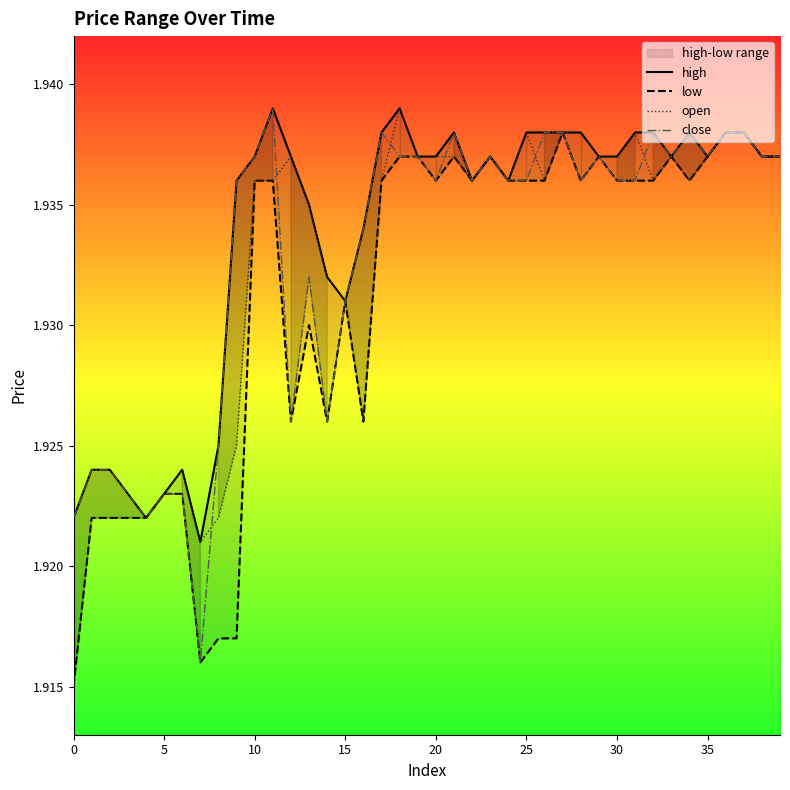

What is the greatest value displayed?

1.9